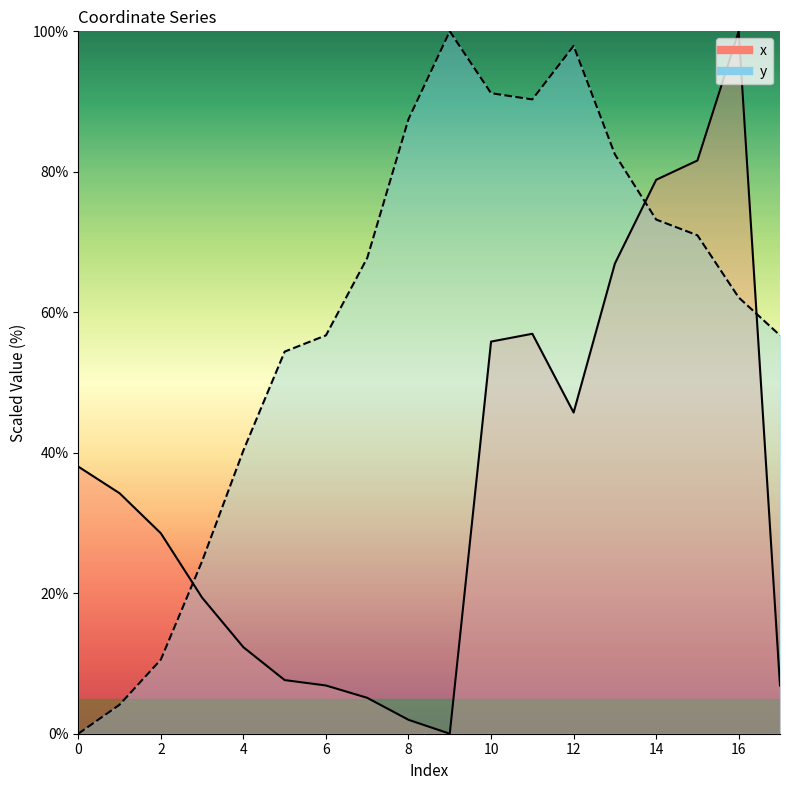

What is the sum of the y values at 4 and 10?

131.5